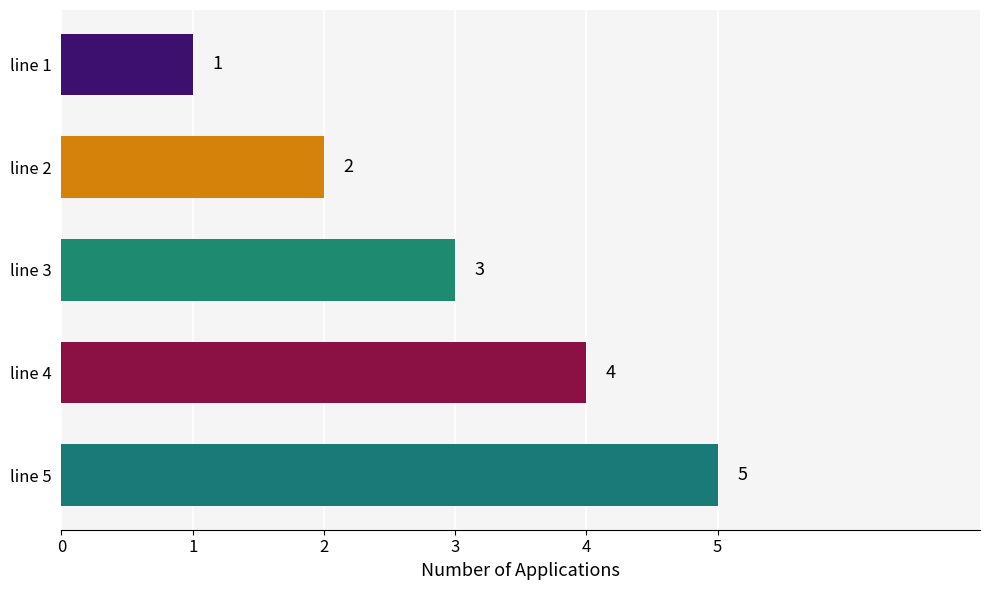

How many values are between 2 and 4?

3